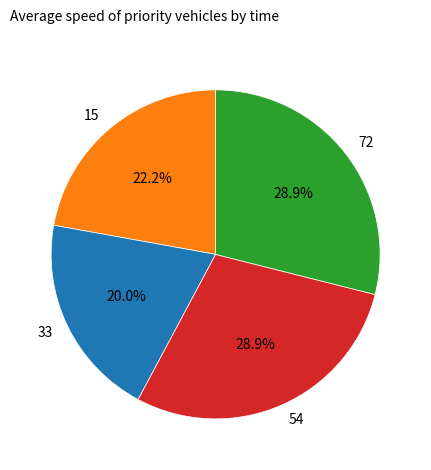

How many segments does this pie chart have?

4